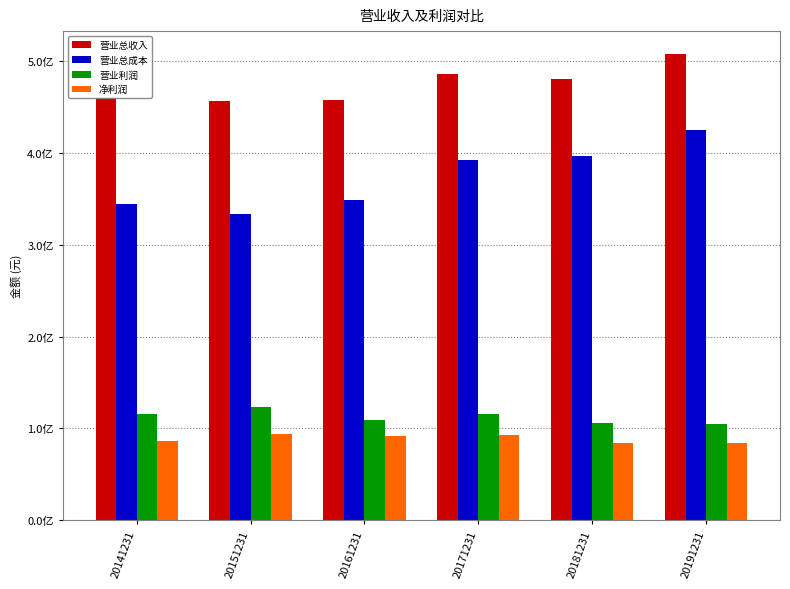

At which category is the sum across all series the highest?

20191231